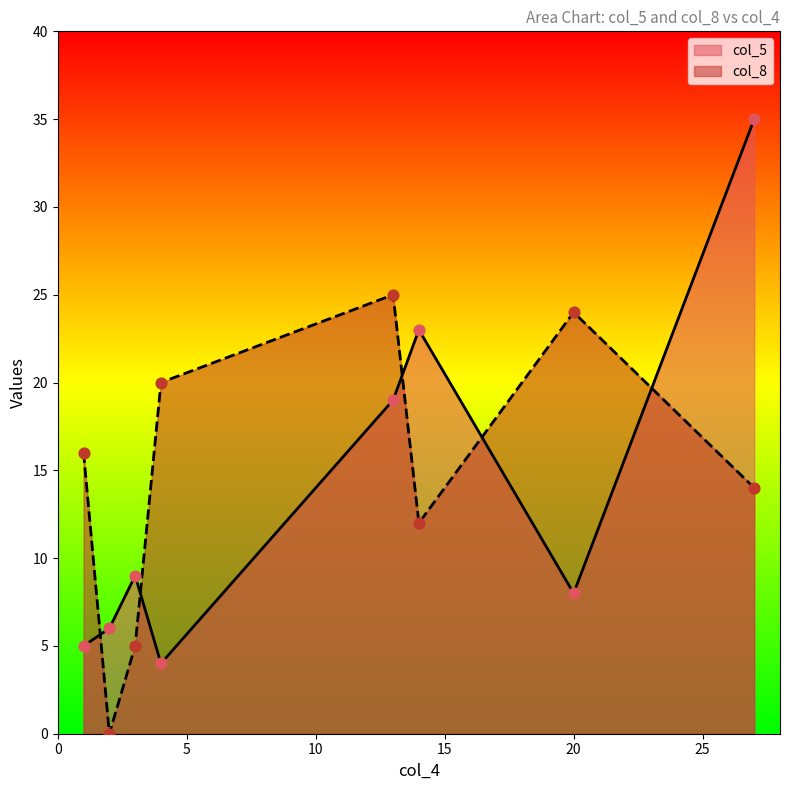

What are all the series names shown in the legend?

col_5, col_8